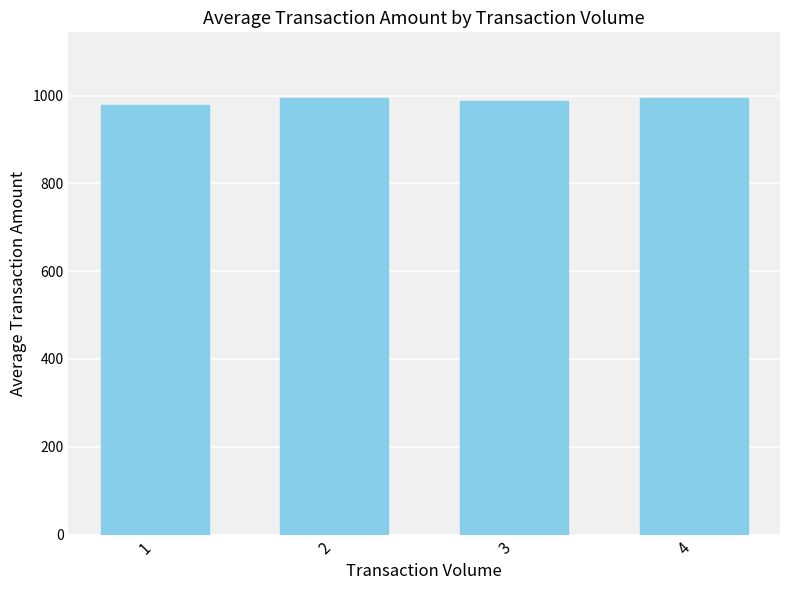

Does the chart contain any negative values?

No